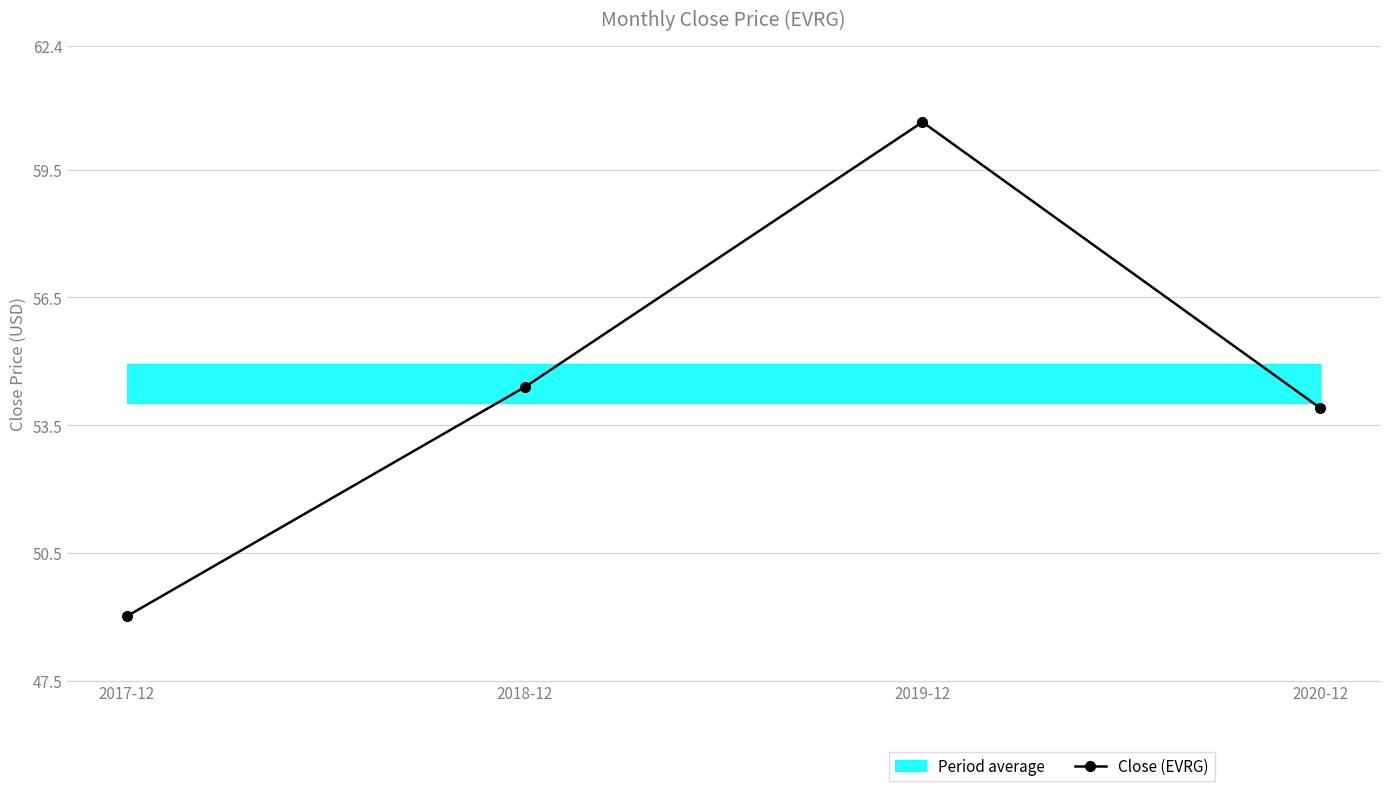

Does the chart have visible grid lines?

Yes